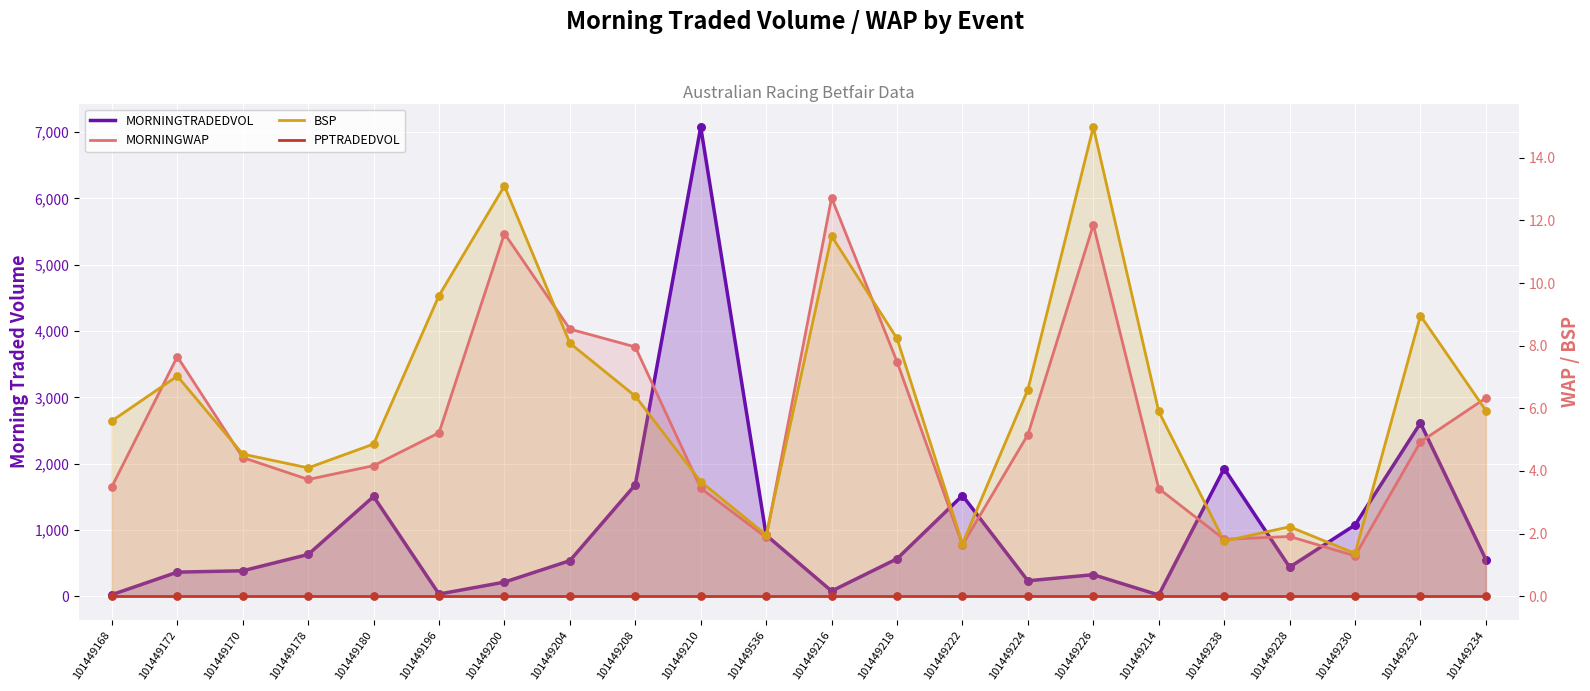

Is the value of BSP at 101449228 greater than the value of PPTRADEDVOL at 101449536?

Yes